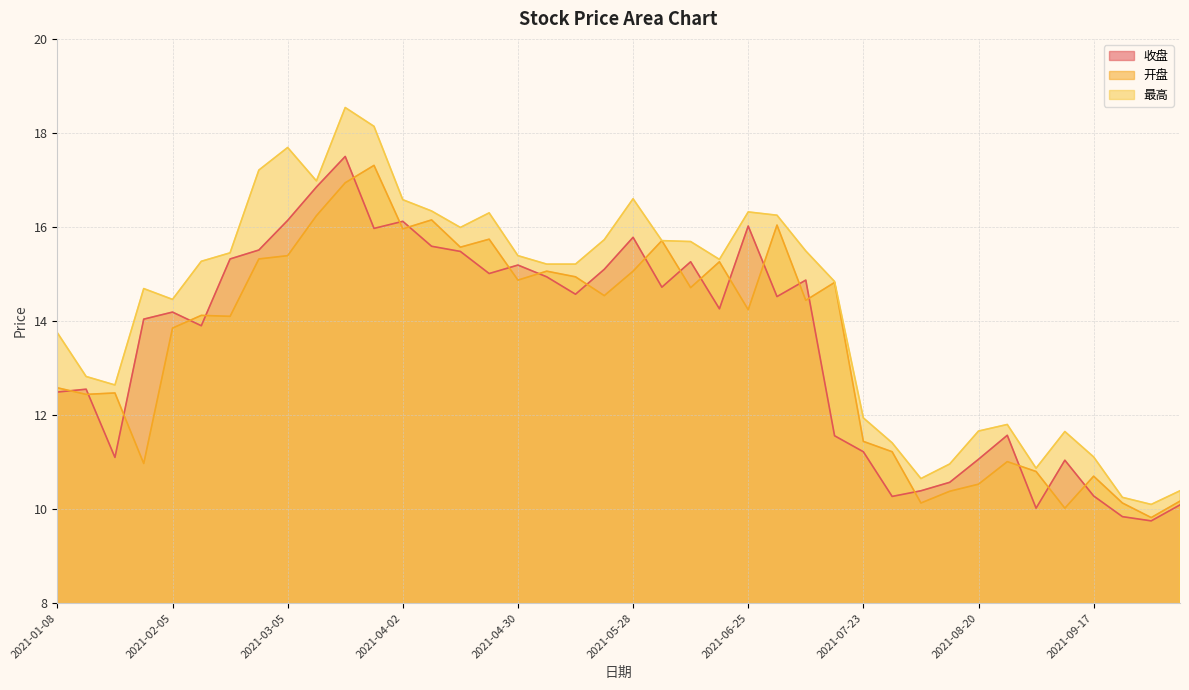

At which label does 开盘 reach its peak?

2021-03-26